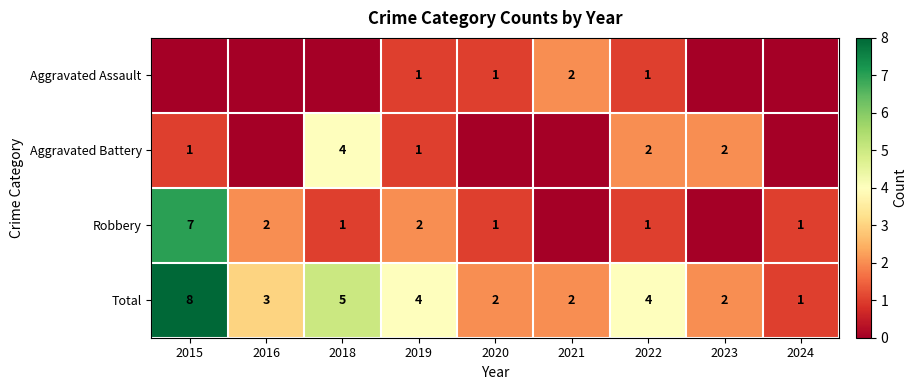

The Aggravated Battery series shows 1 at 2019. True or false?

True